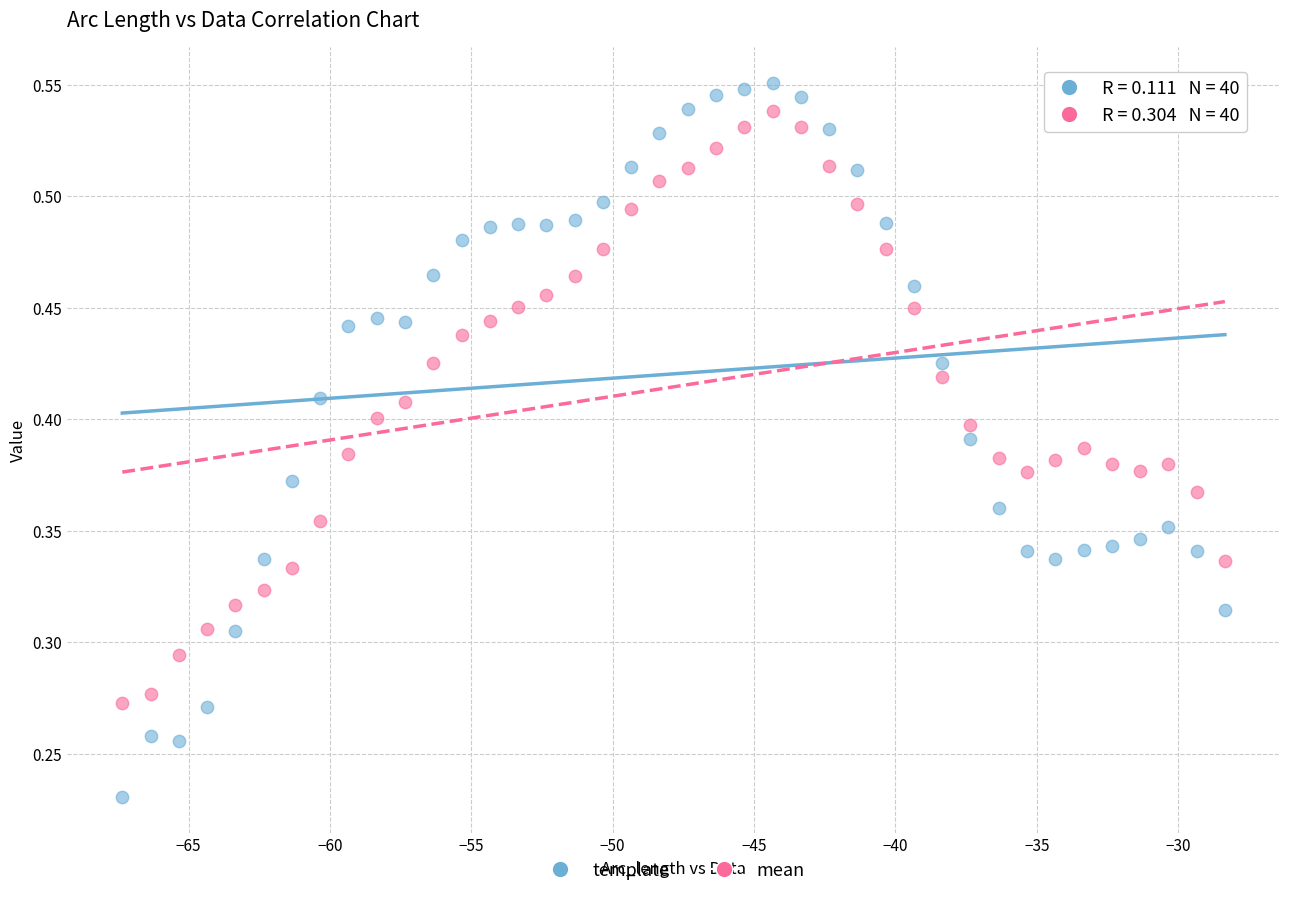

Which series has the widest spread of Y values?

template